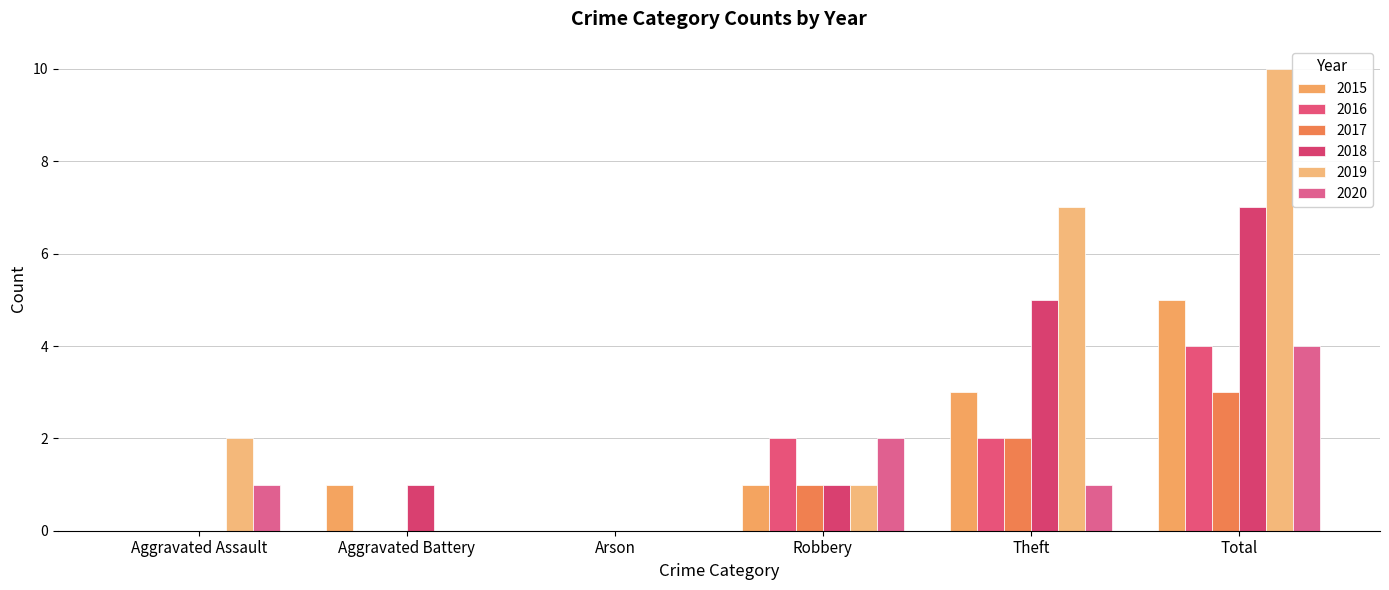

True or false: 2019 has a value of 2 at Aggravated Assault.

True